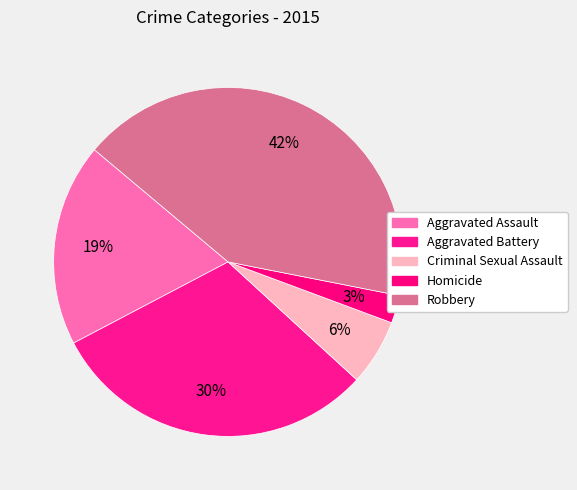

To the nearest percent, what portion does Aggravated Battery represent?

30%